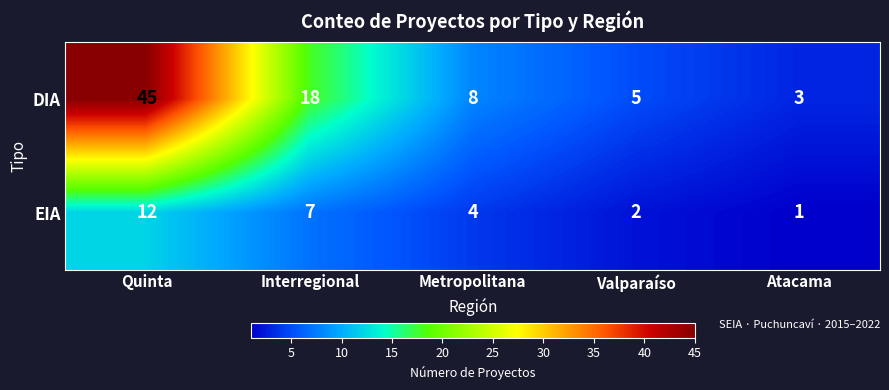

The EIA series shows 4 at Quinta. True or false?

False